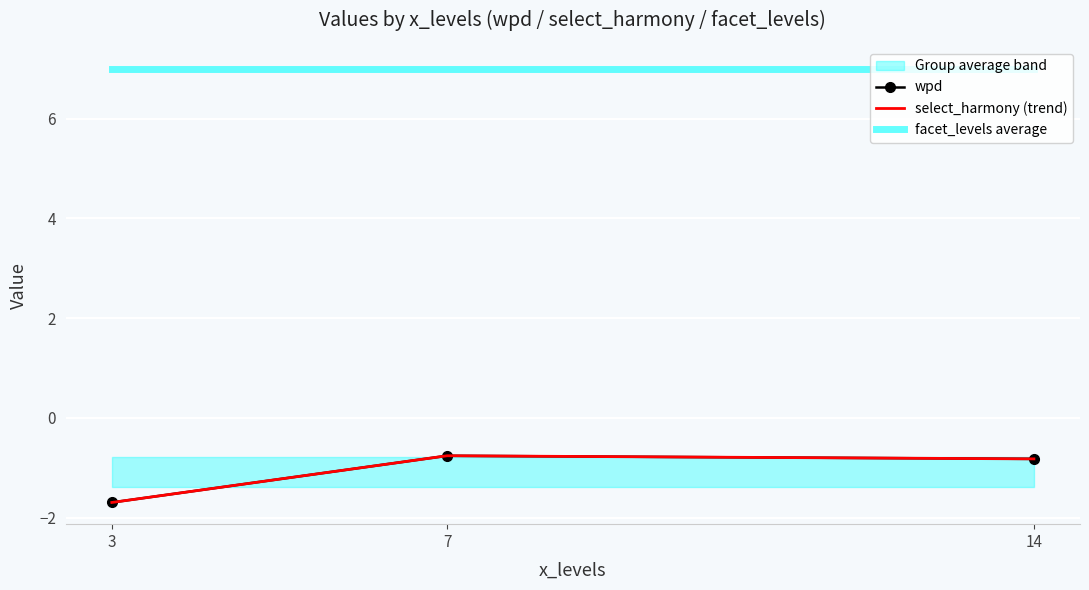

At which category is the sum across all series the highest?

7